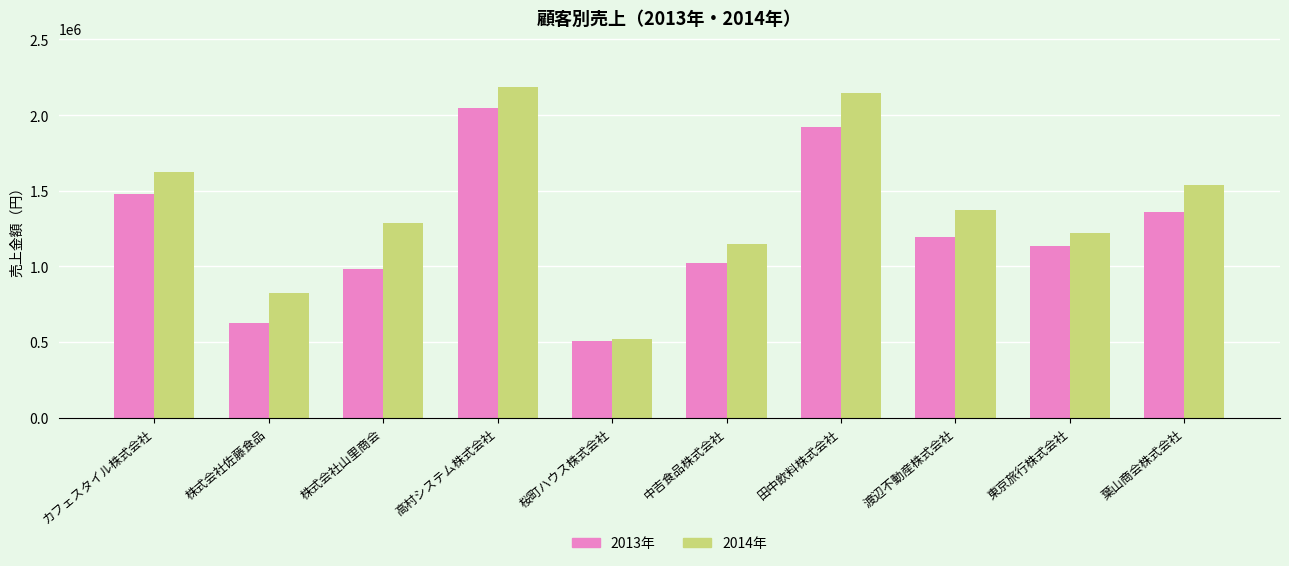

What position from the right is 渡辺不動産株式会社?

3